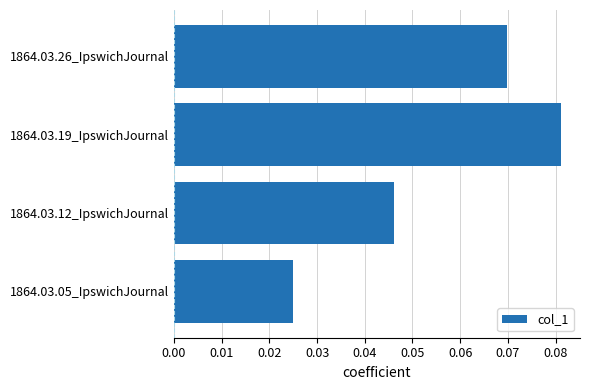

Rank the categories by value from highest to lowest.

1864.03.19_IpswichJournal, 1864.03.26_IpswichJournal, 1864.03.12_IpswichJournal, 1864.03.05_IpswichJournal